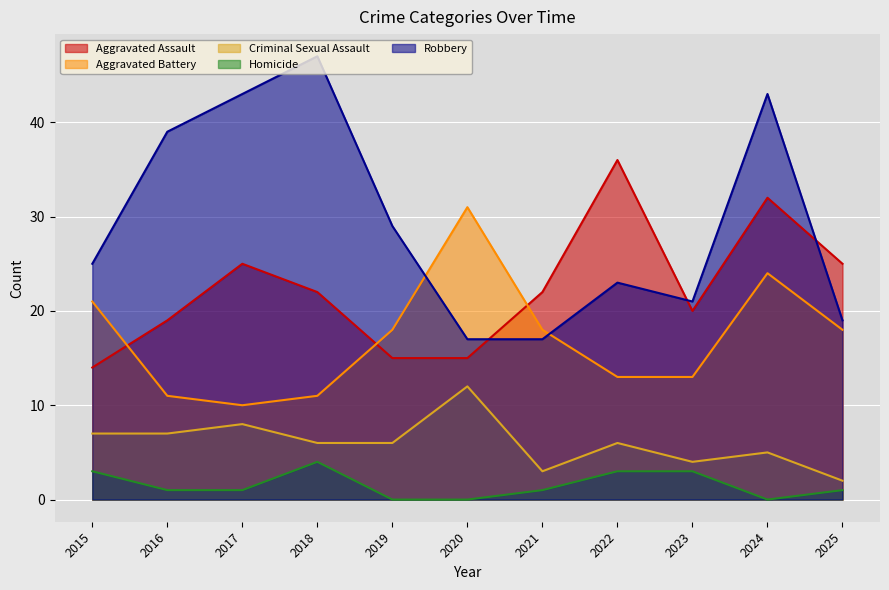

What is the value of the Aggravated Battery point at the 11th from the left?

18